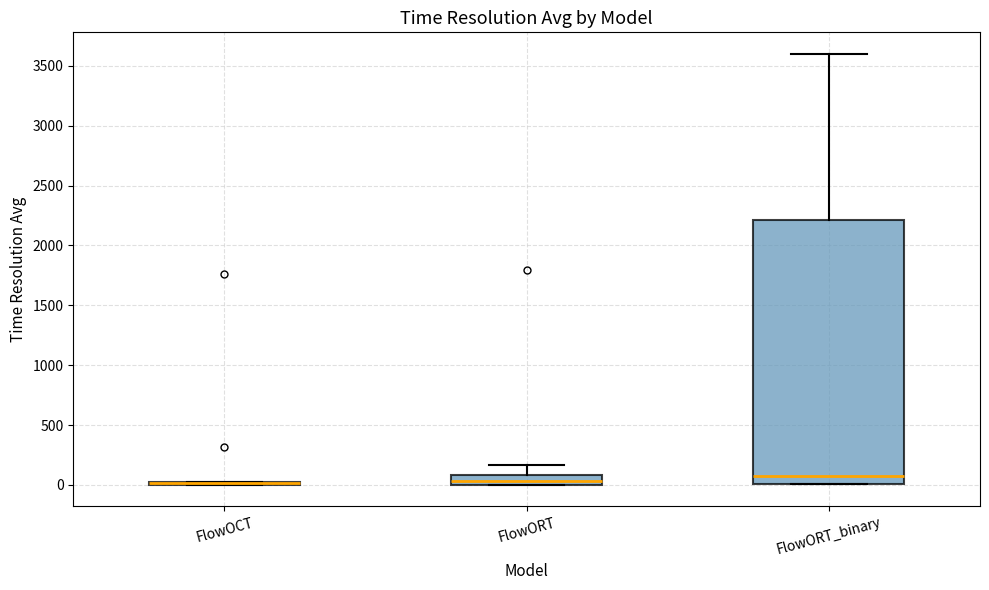

Reading left to right, read every box against the y-axis: the position of its median line, the range the box covers, and the ends of its whiskers. The values are not printed on the chart, so give them approximately, as read against the axis.

FlowOCT: box collapsed to a line at 0, whiskers 0 to 0
FlowORT: median 50, box 0 to 100, whiskers 0 to 150
FlowORT_binary: median 100, box 0 to 2200, whiskers 0 to 3600